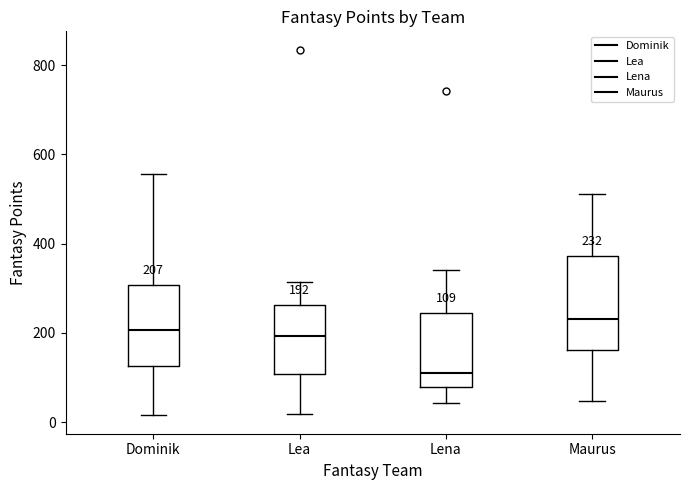

Which box's median line is the highest?

Maurus